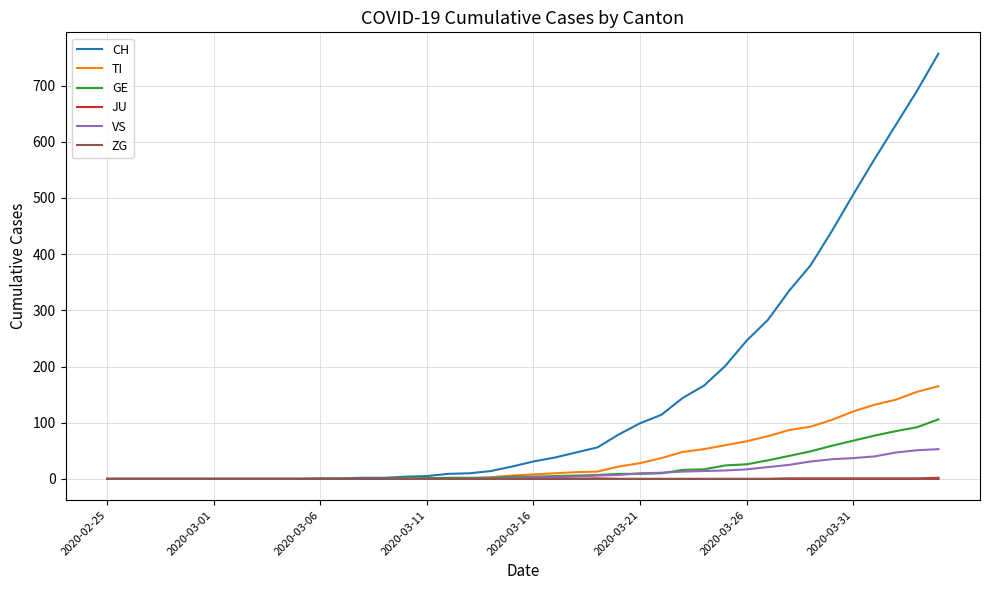

Which series has the largest range (max minus min)?

CH